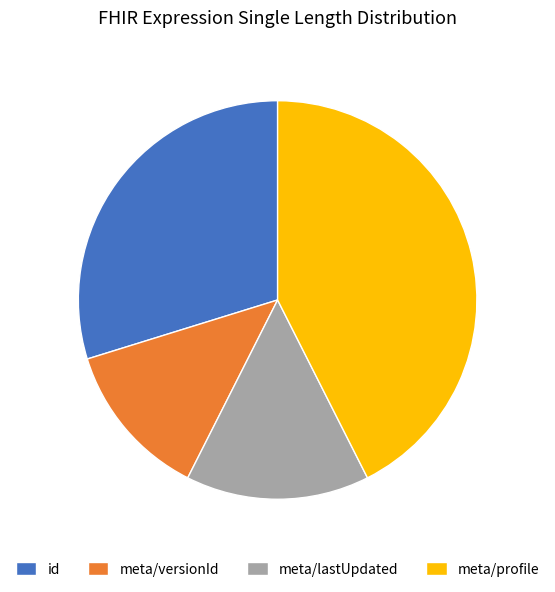

How many segments does this pie chart have?

4